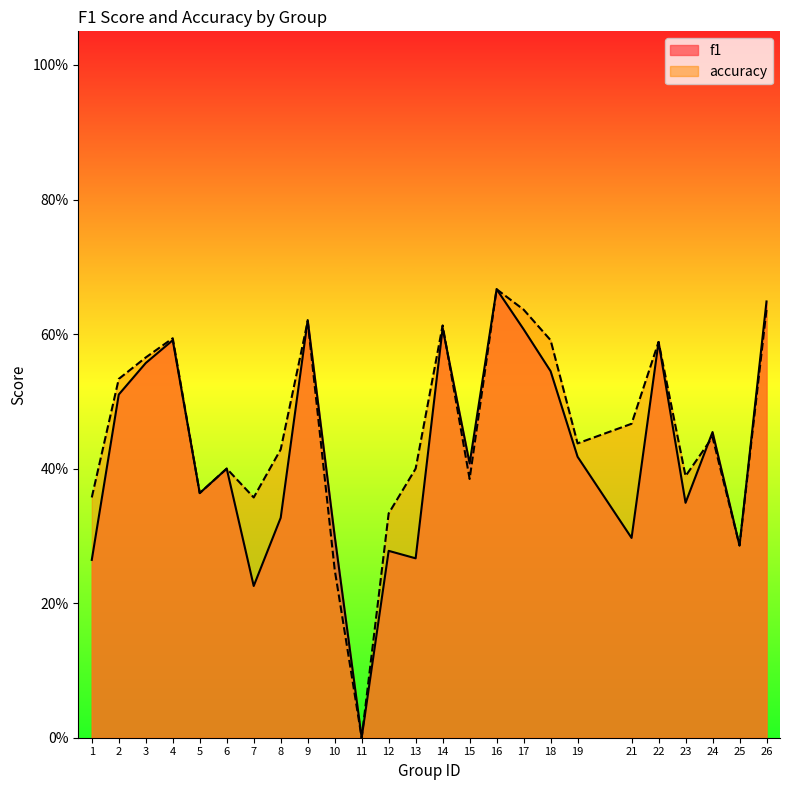

Is the value of f1 at 13 greater than the value of accuracy at 2?

No